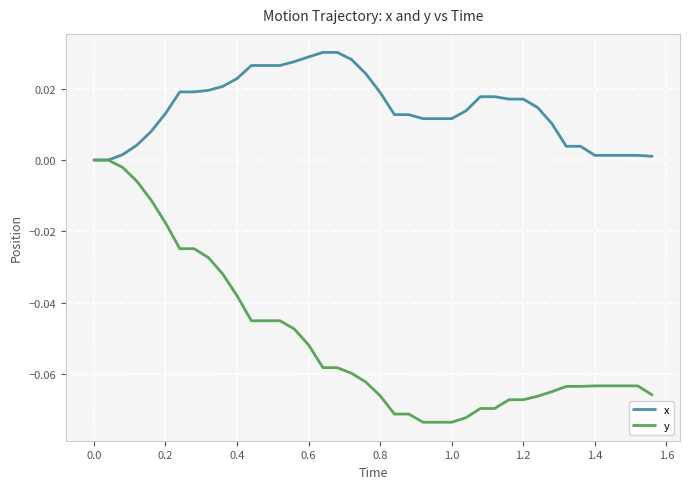

Rank the series by their maximum value, from highest to lowest.

x, y